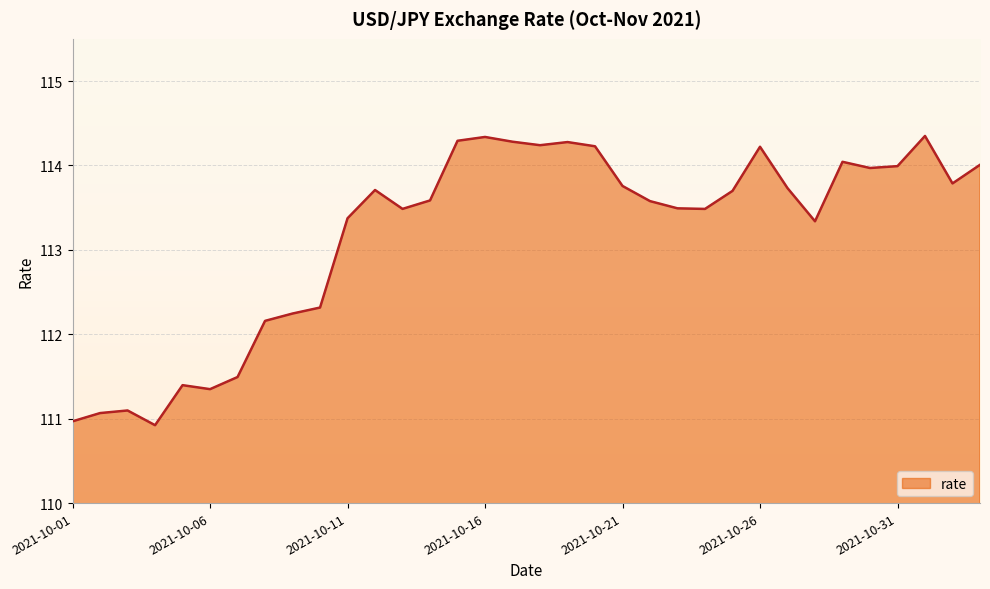

What is the maximum value shown in the chart?

114.3